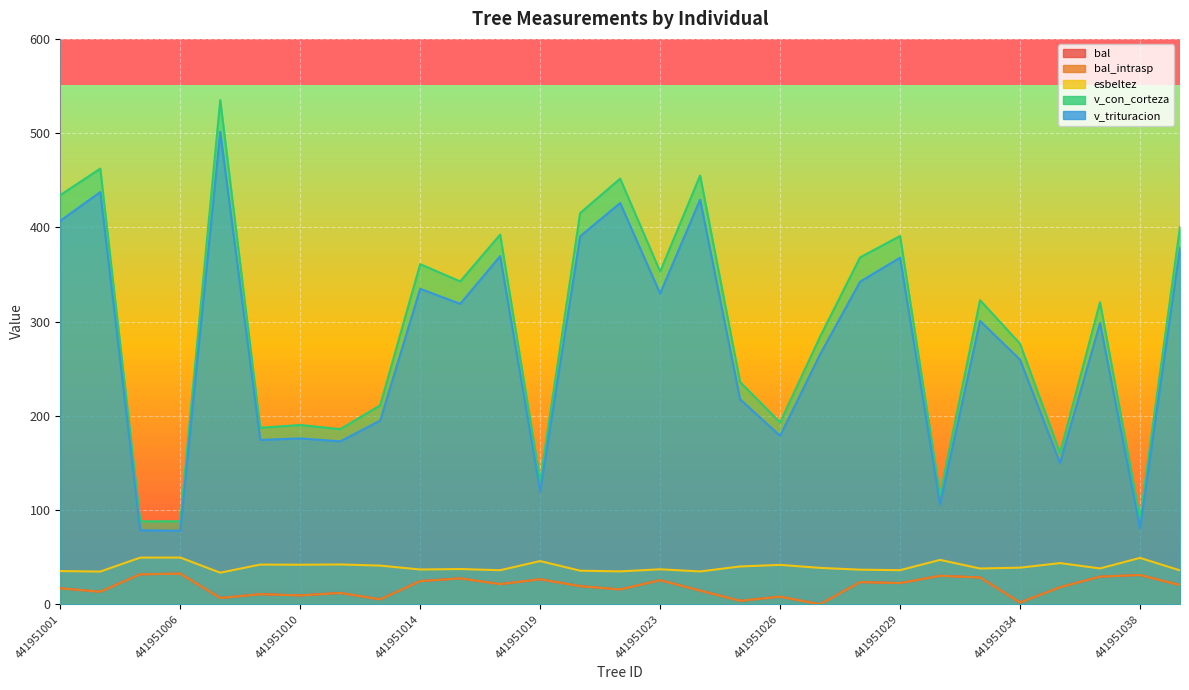

The v_trituracion series shows 78.5 at 441951004. True or false?

True